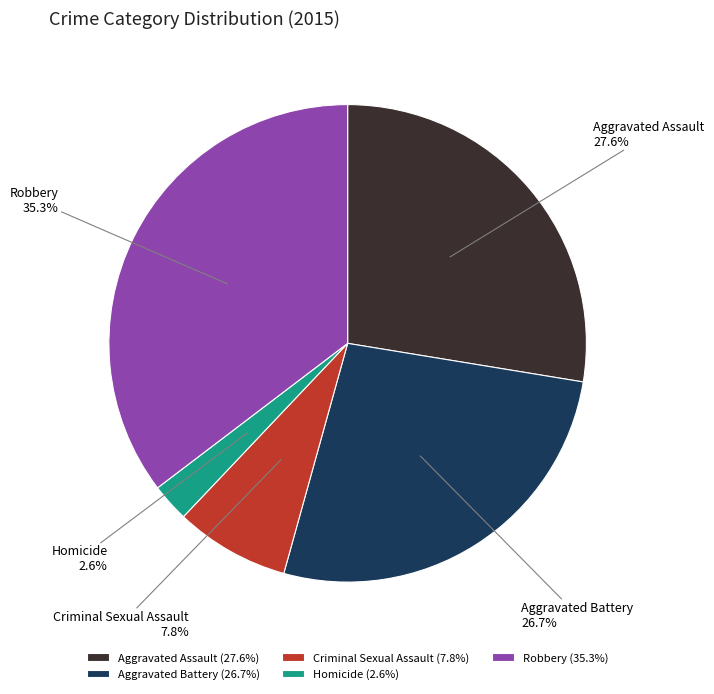

Which has a higher value, Aggravated Battery or Homicide?

Aggravated Battery